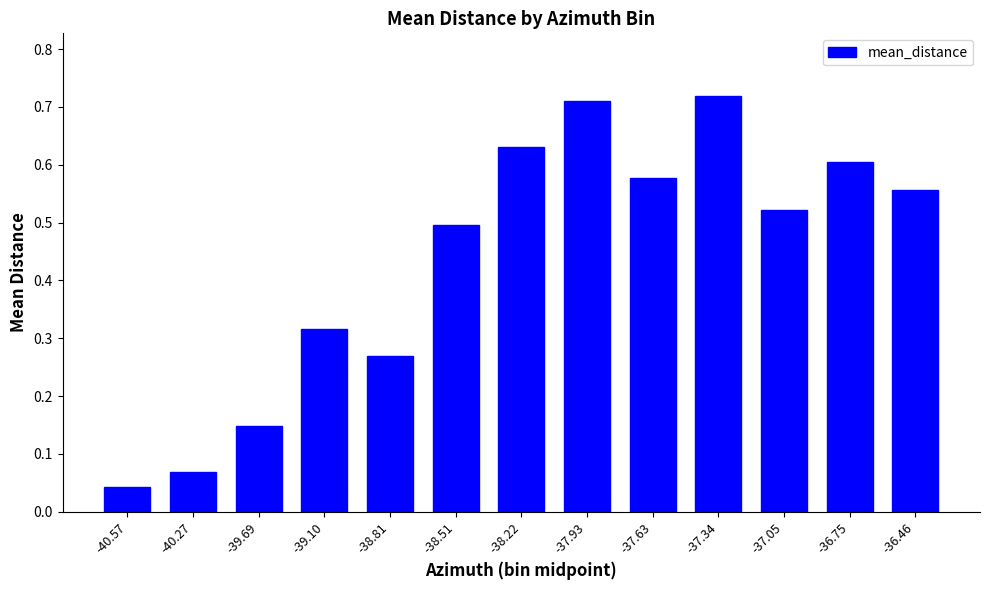

Which label corresponds to the smallest value in the chart?

-40.57